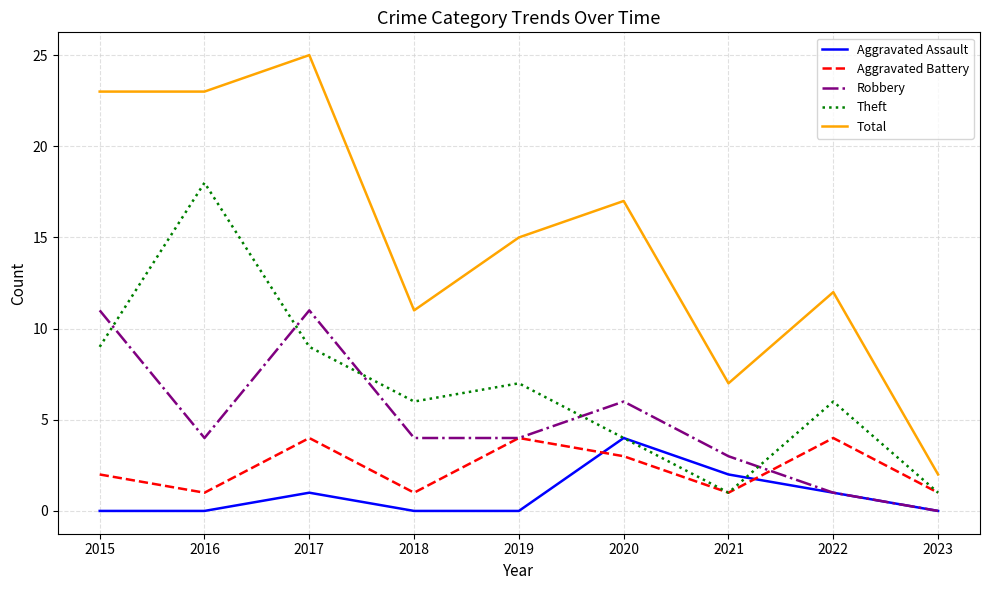

At which category does Robbery reach its first local peak?

2017